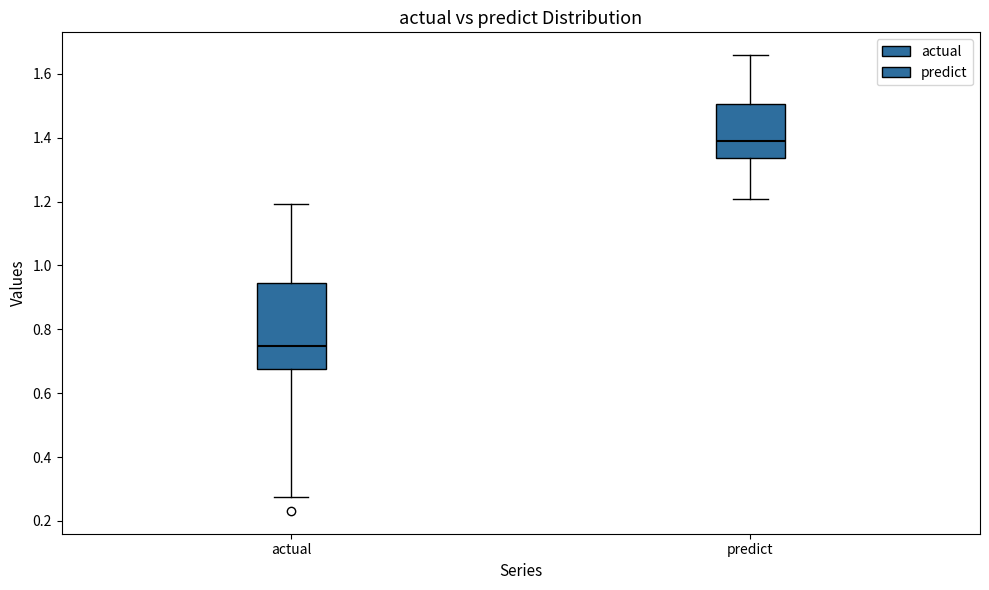

Reading left to right, read every box against the y-axis: the position of its median line, the range the box covers, and the ends of its whiskers. The values are not printed on the chart, so give them approximately, as read against the axis.

actual: median 0.74, box 0.68 to 0.94, whiskers 0.28 to 1.20
predict: median 1.40, box 1.34 to 1.50, whiskers 1.20 to 1.66